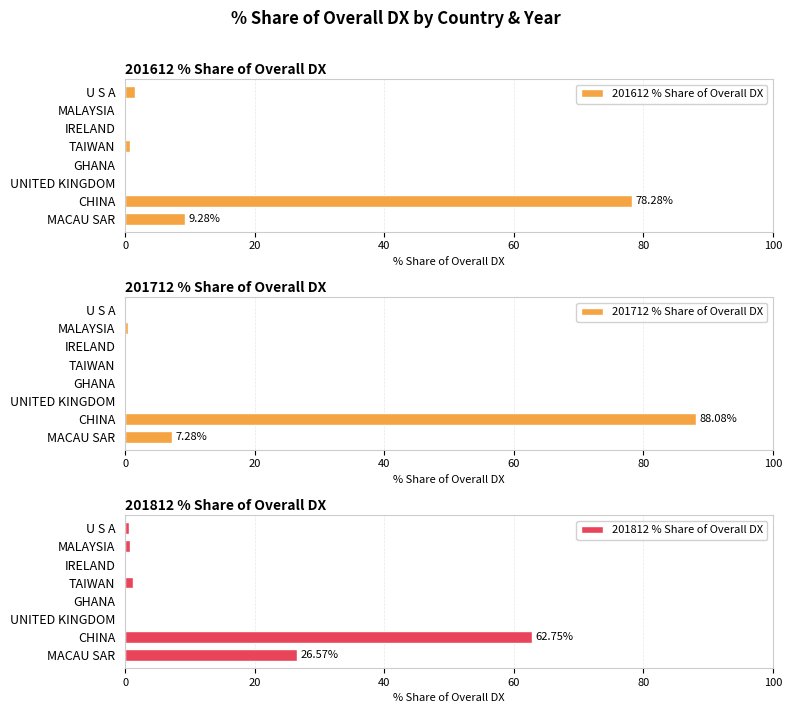

What position from the right is 0?

8